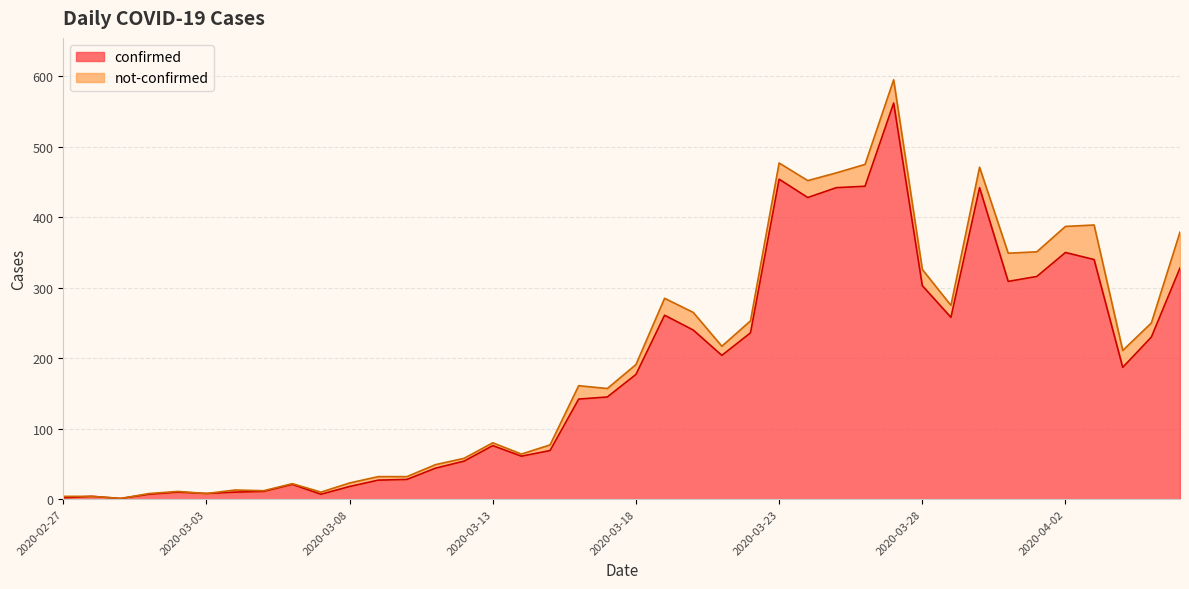

At which category does the chart reach its minimum across all series?

2020-02-29